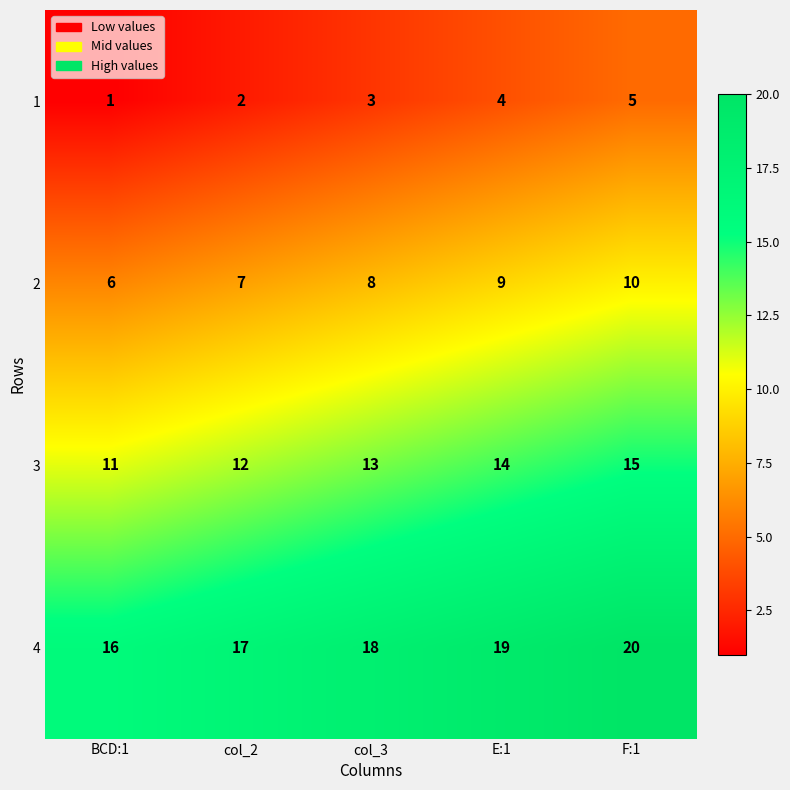

How many 3 values are between 12 and 14?

3